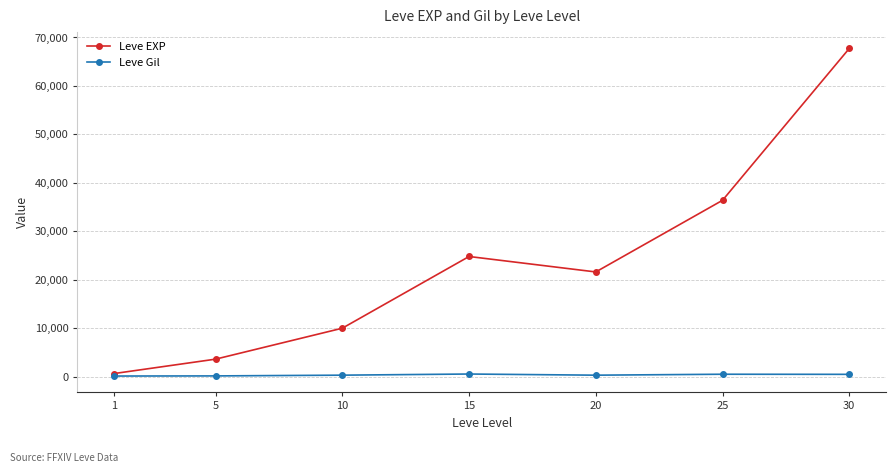

At which category is the sum across all series the highest?

30